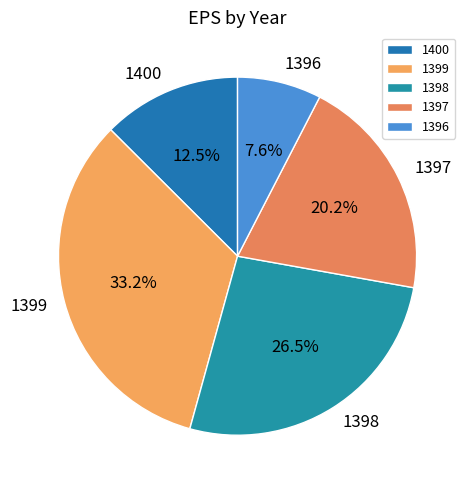

True or false: 1399 accounts for 33% of the total.

True